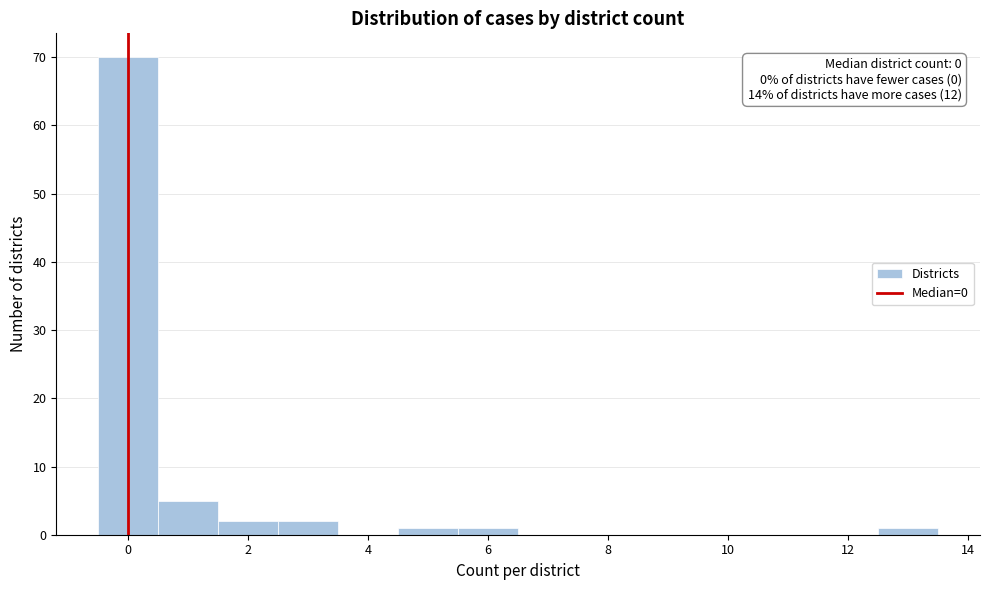

Over which range of the x-axis is the bar tallest?

-0.5 to 0.5